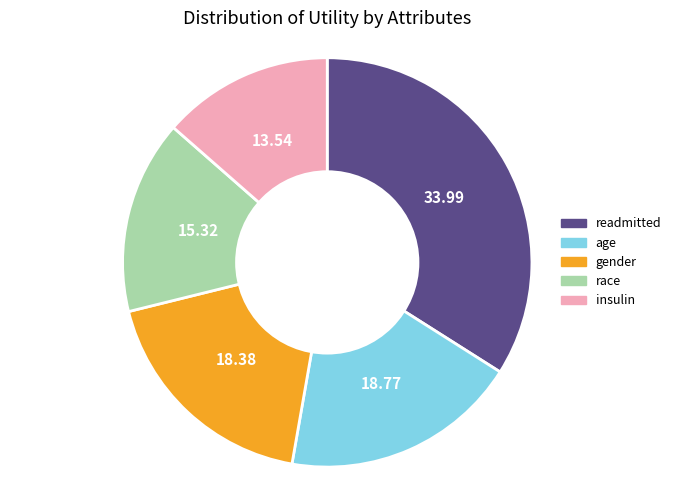

How many segments does this pie chart have?

5